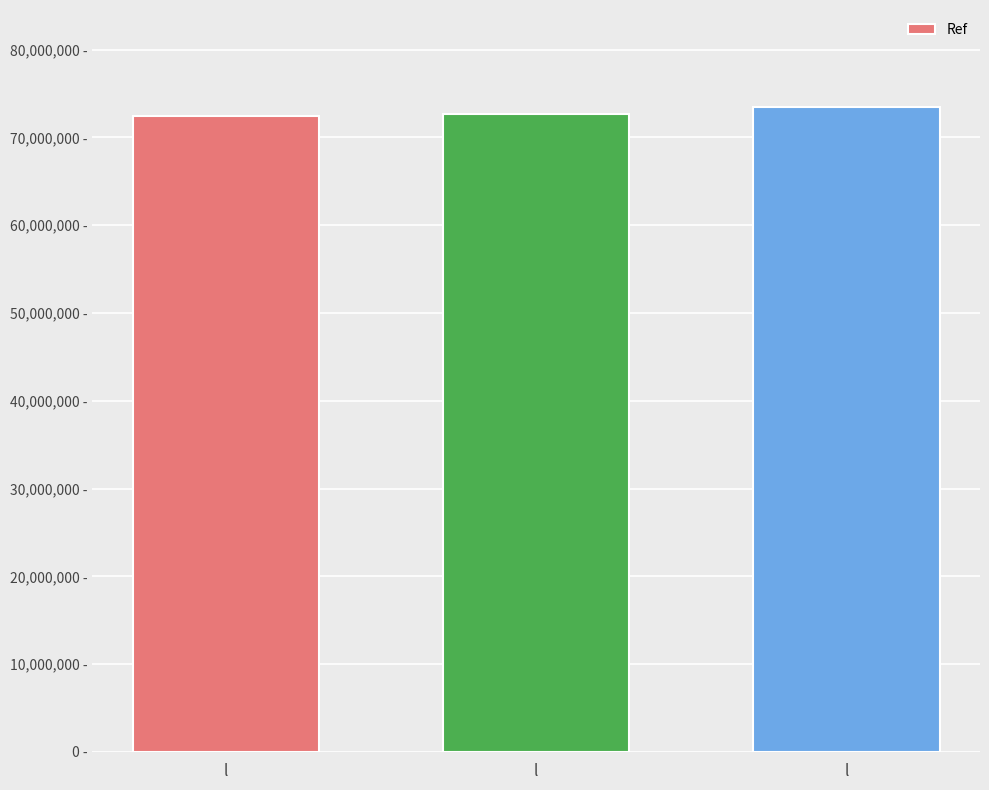

True or false: the data shows 37479536 at l.

False